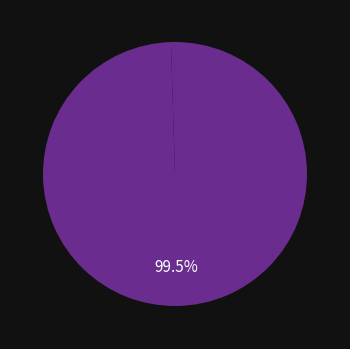

Which category has the biggest portion of the pie?

SMAPE